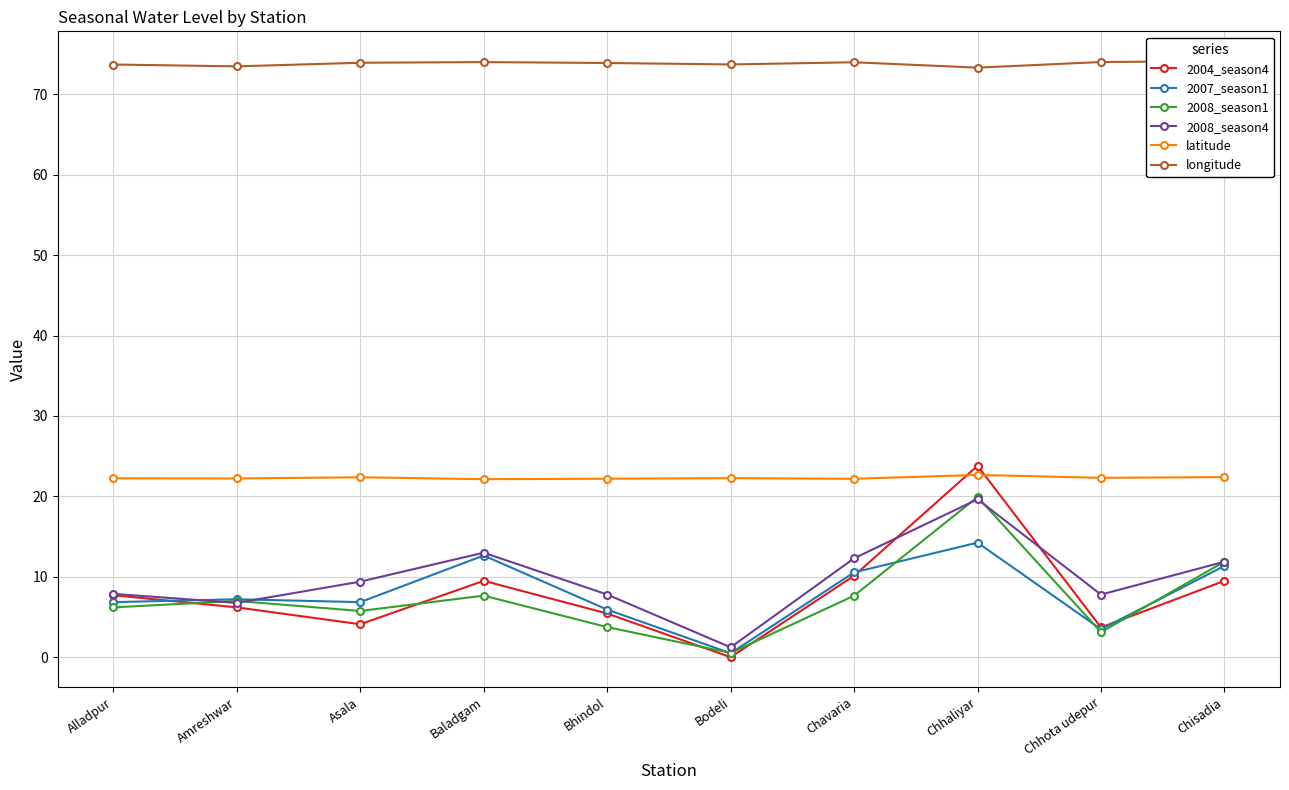

What is the total value across all series at Chhota udepur?

114.4